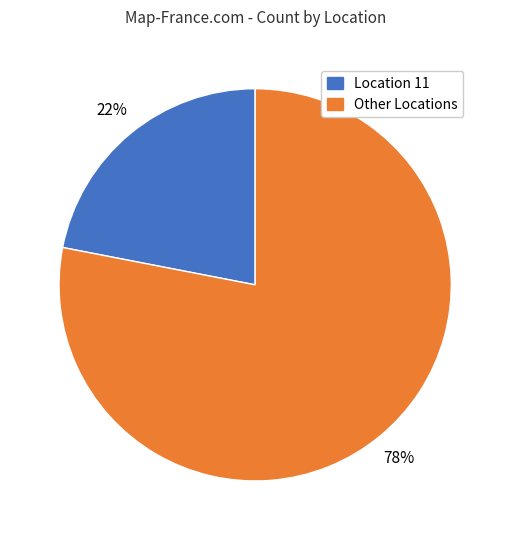

Between Location 11 and Other Locations, which is larger?

Other Locations